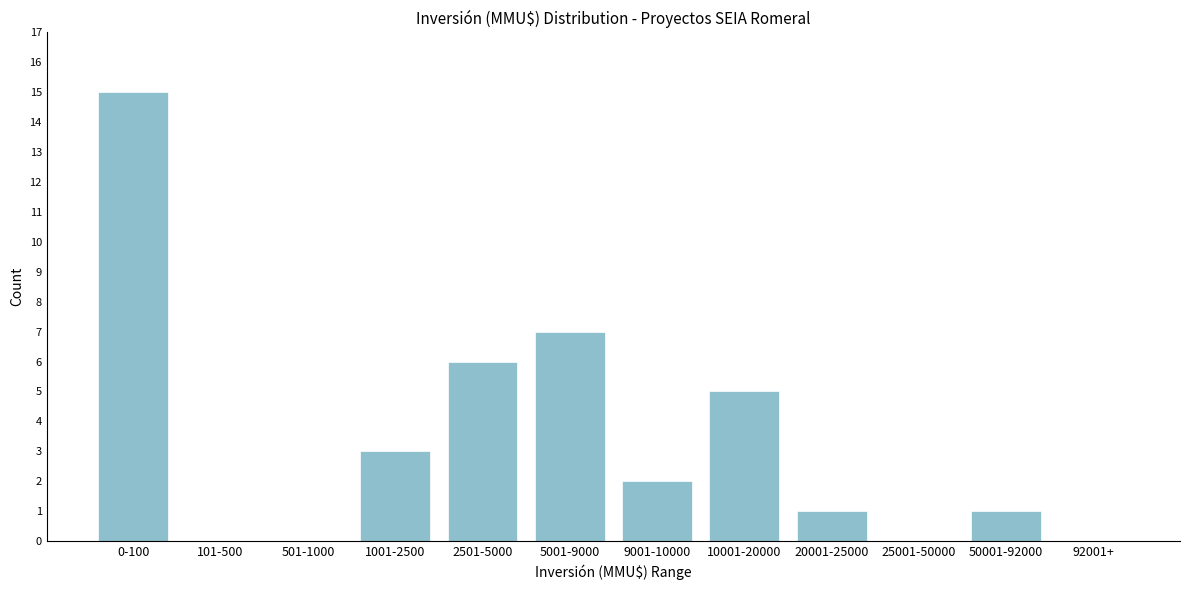

Reading left to right, what are all the values shown in this chart?

0-100=15	101-500=0	501-1000=0	1001-2500=3	2501-5000=6	5001-9000=7	9001-10000=2	10001-20000=5	20001-25000=1	25001-50000=0	50001-92000=1	92001+=0